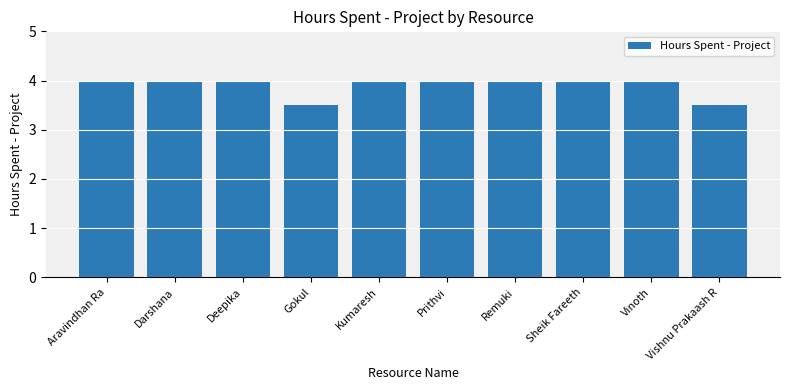

Approximately how many times larger is the value at Vinoth compared to Prithvi?

1.0